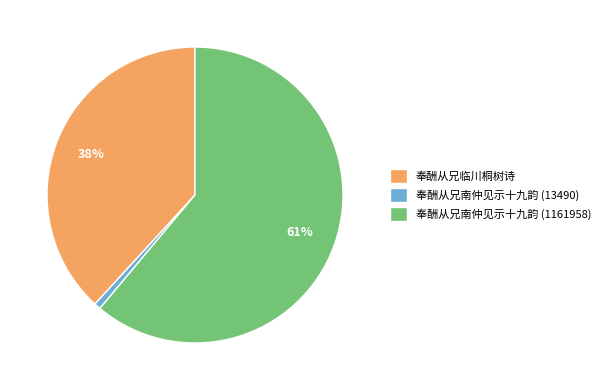

What is the smallest slice in the pie chart?

奉酬从兄南仲见示十九韵 (13490)